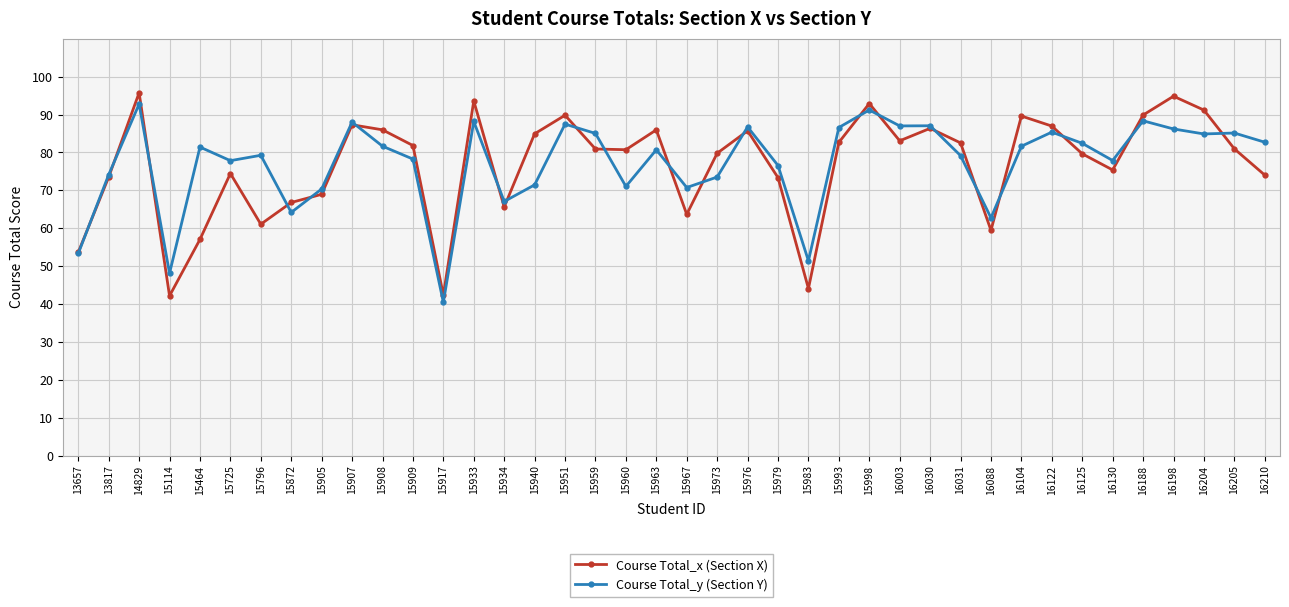

What is the value of the Course Total_y (Section Y) point at the 4th from the left?

48.1